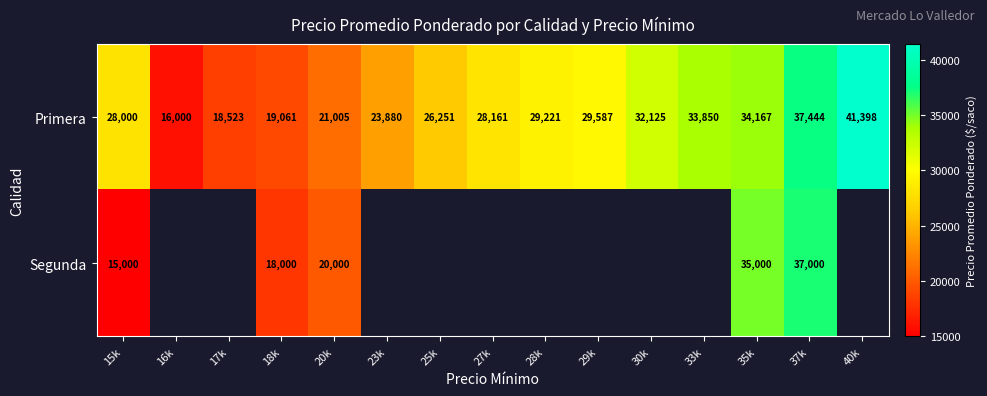

How many values in the Primera series are below 28161?

7